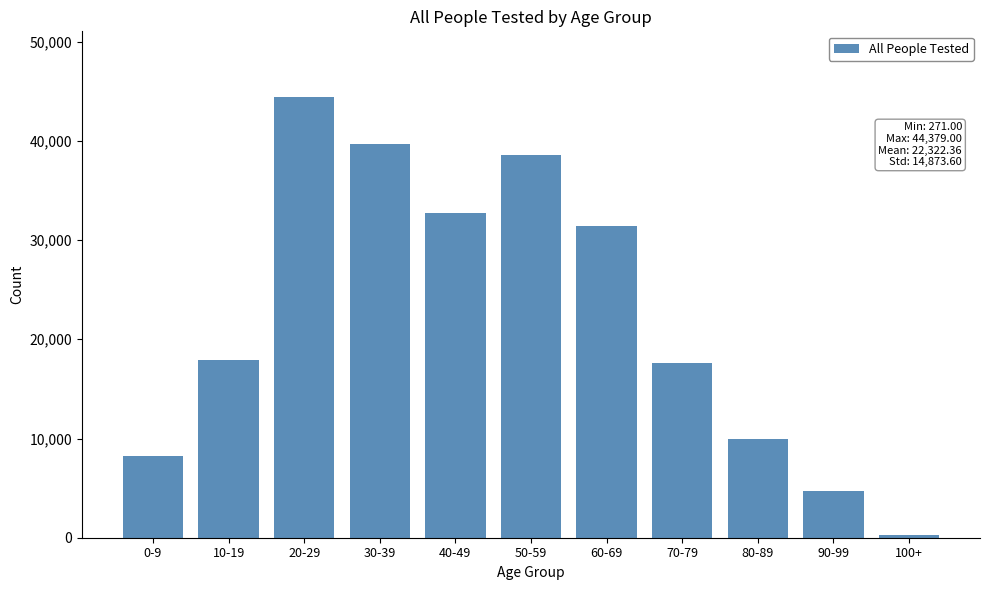

Reading left to right, what are all the values shown in this chart?

8248	17878	44379	39705	32763	38553	31448	17646	9919	4736	271